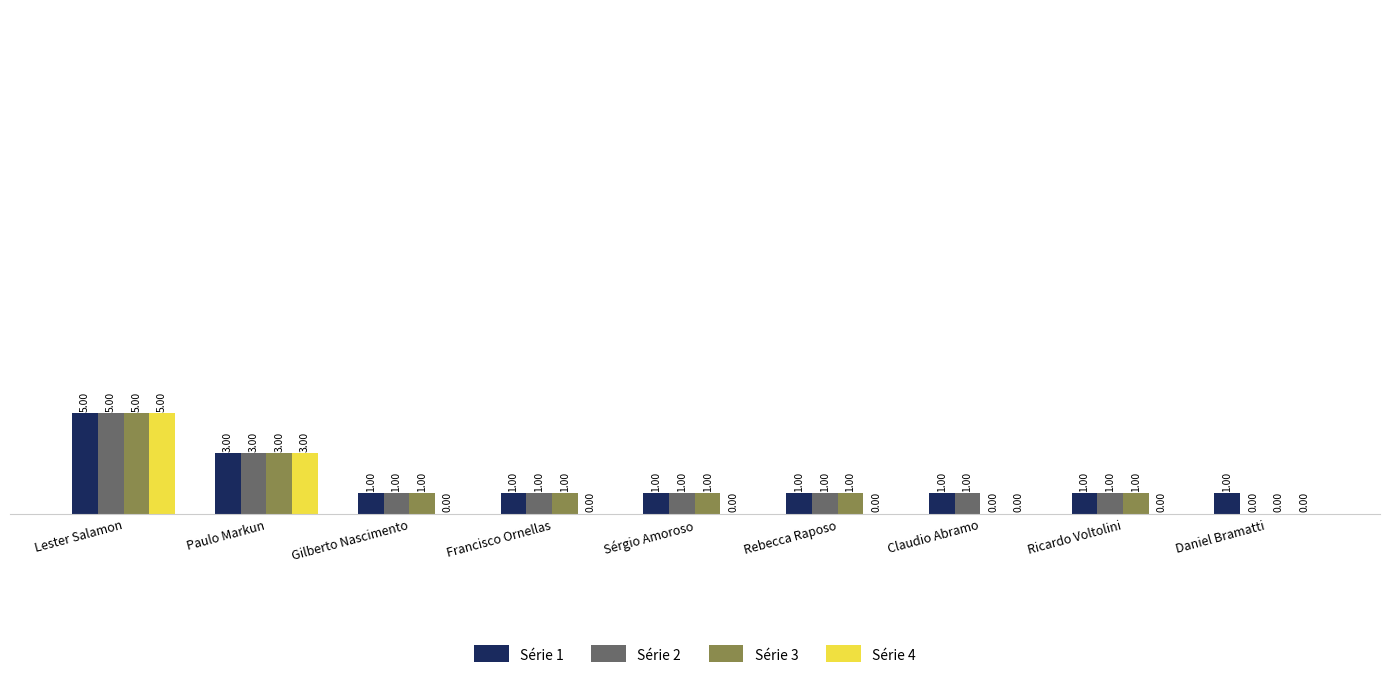

Which label corresponds to the largest value in the chart?

Lester Salamon